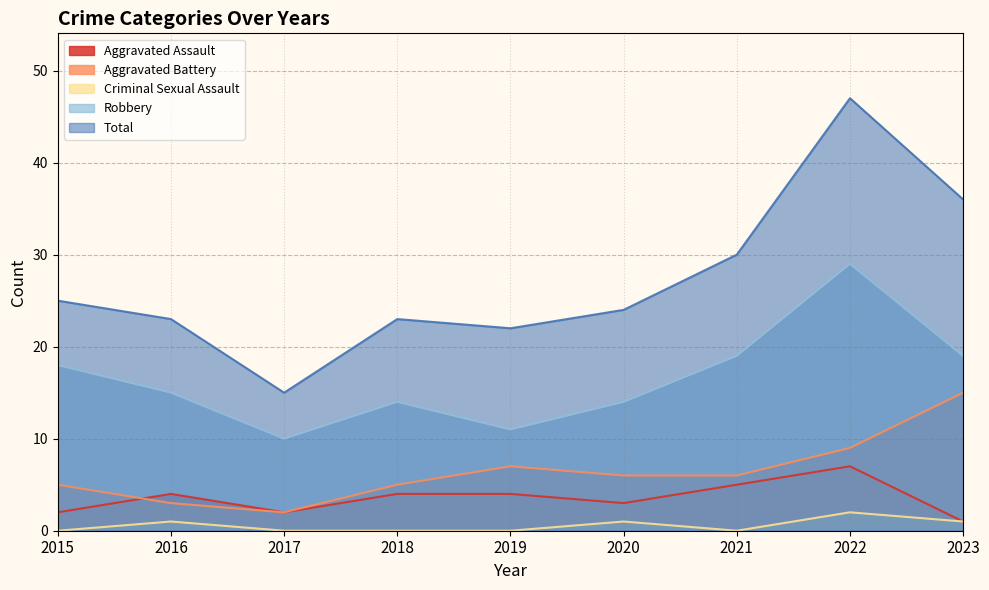

Is the value of Total at 2018 greater than the value of Criminal Sexual Assault at 2017?

Yes